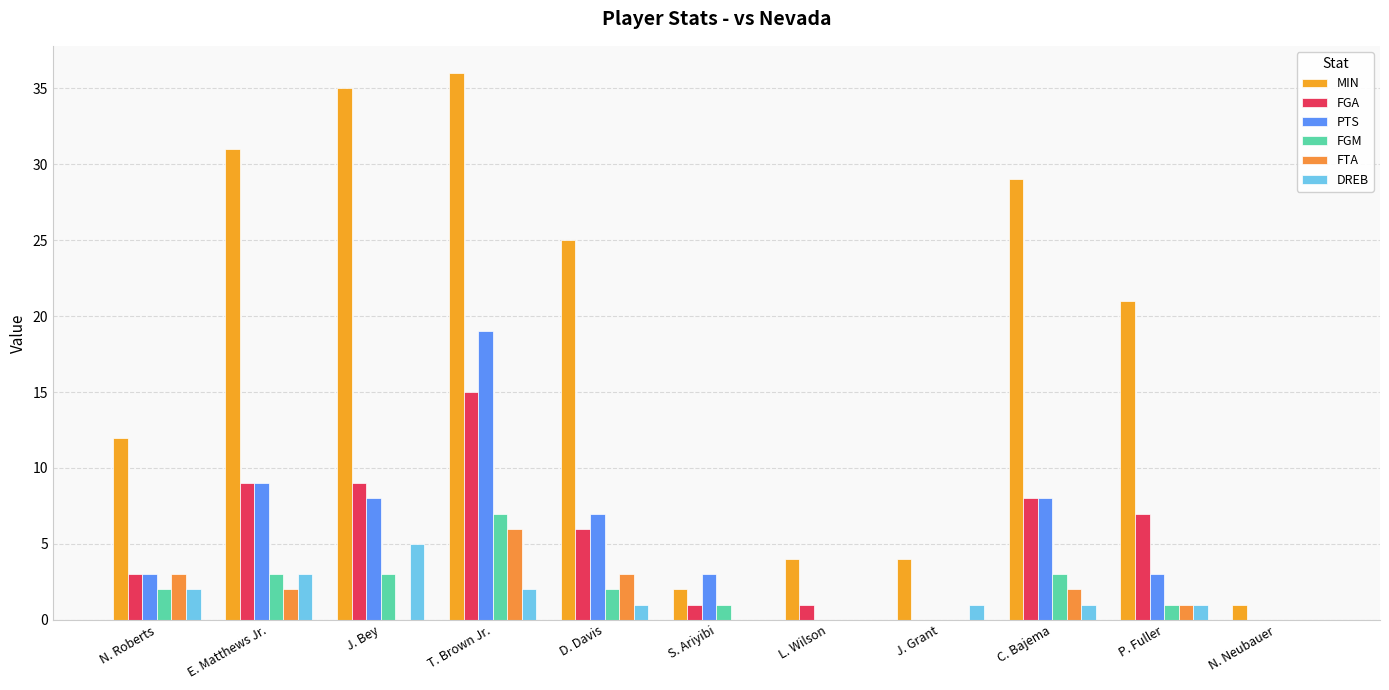

Which series changed the most between E. Matthews Jr. and C. Bajema?

MIN